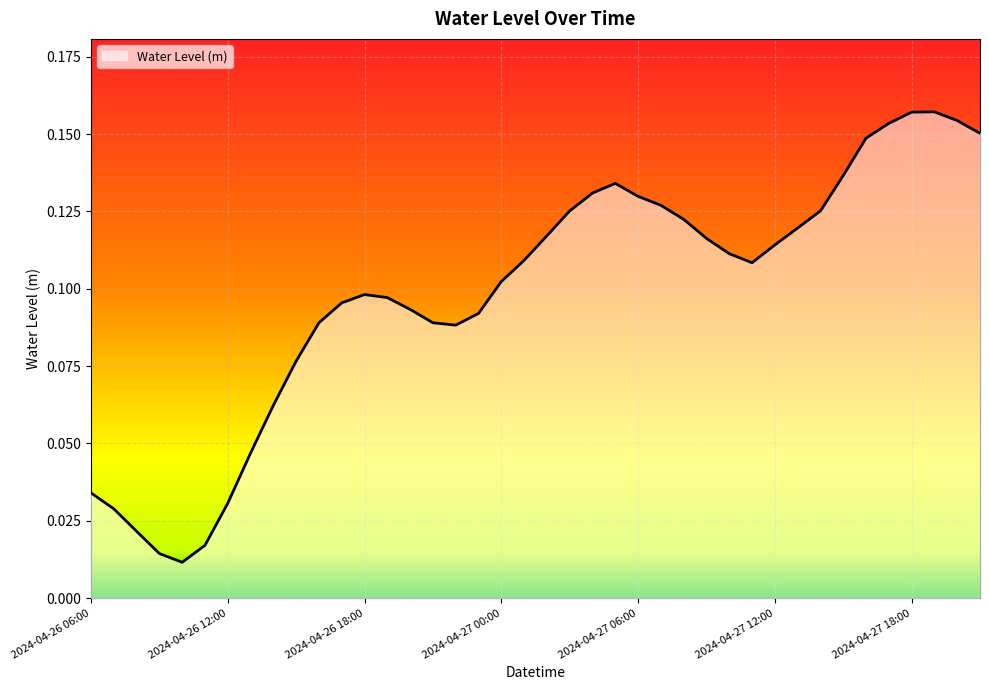

How many lines are shown in the chart?

1